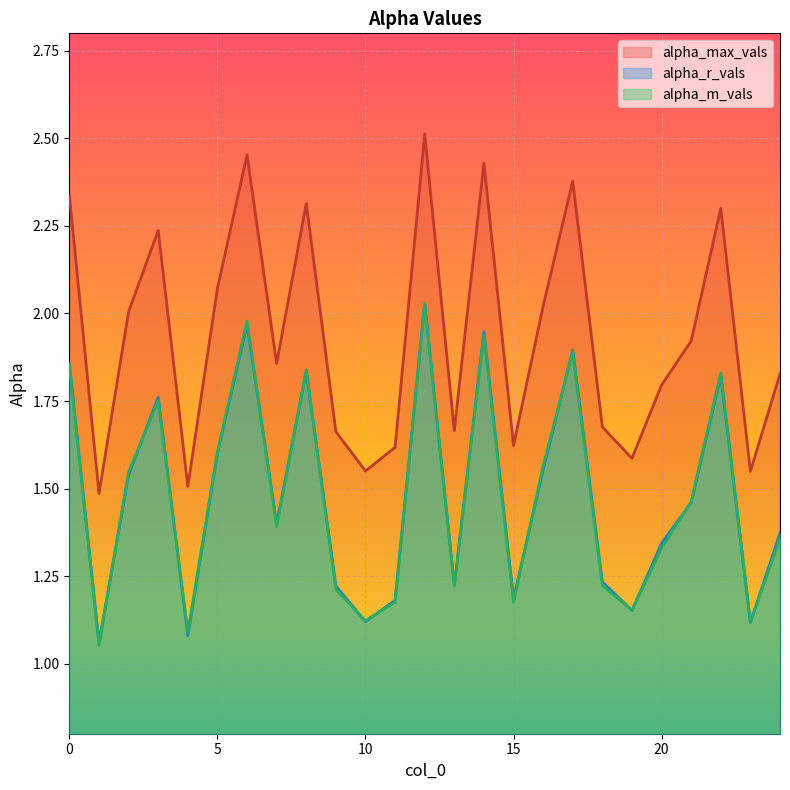

At 24, list the series in order from smallest to largest.

alpha_m_vals, alpha_r_vals, alpha_max_vals